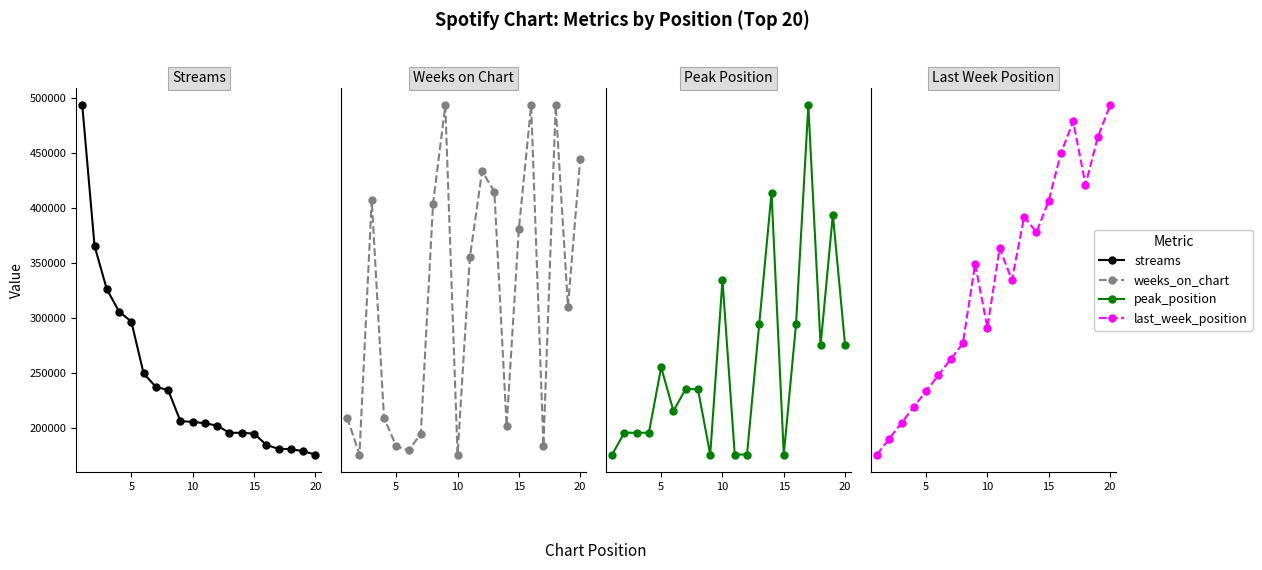

What is the greatest value displayed?

493479